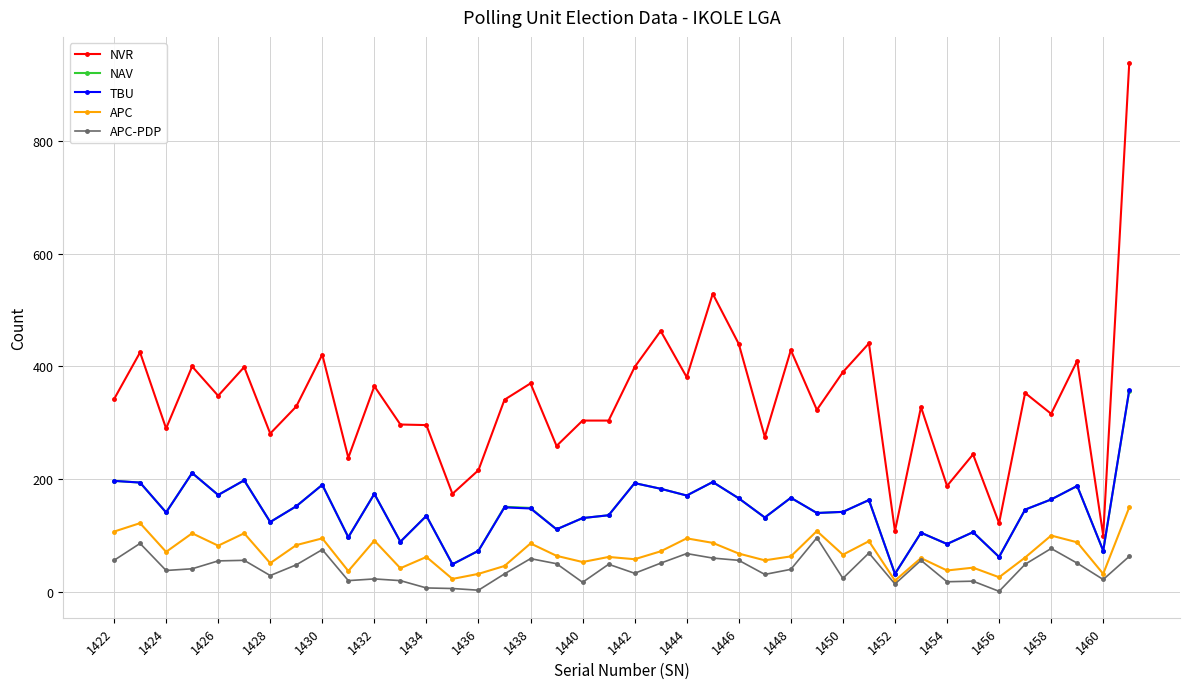

True or false: TBU and NVR cross at least once.

False